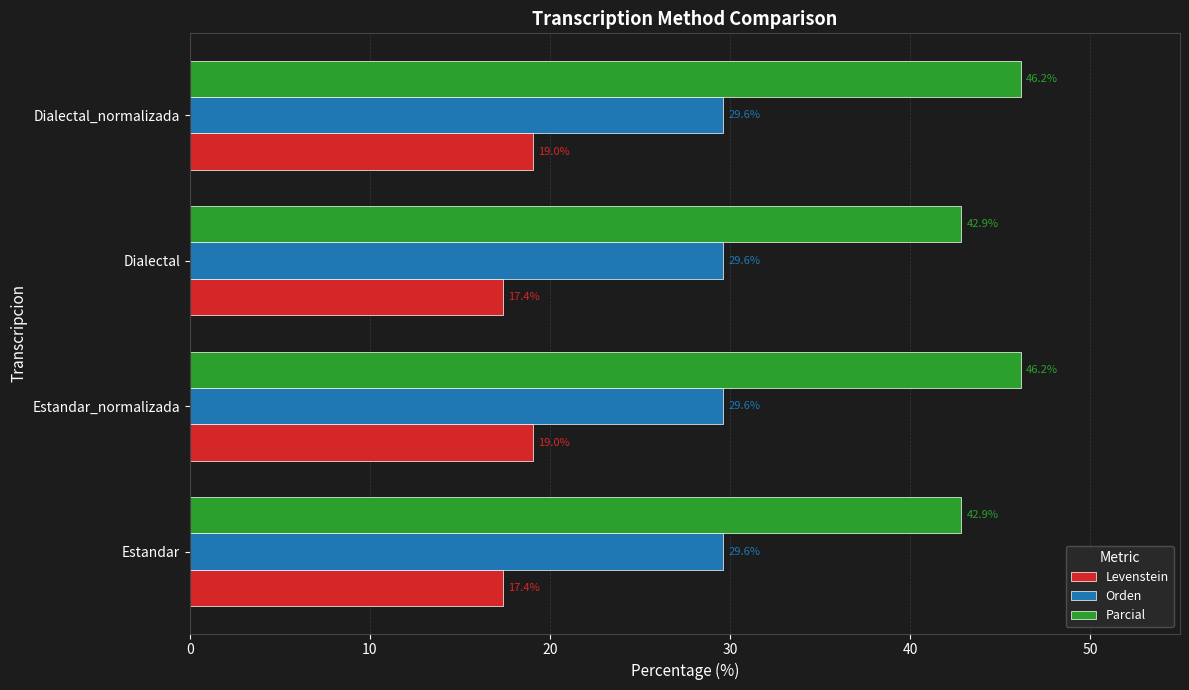

The Orden series shows 29.6 at Dialectal_normalizada. True or false?

True